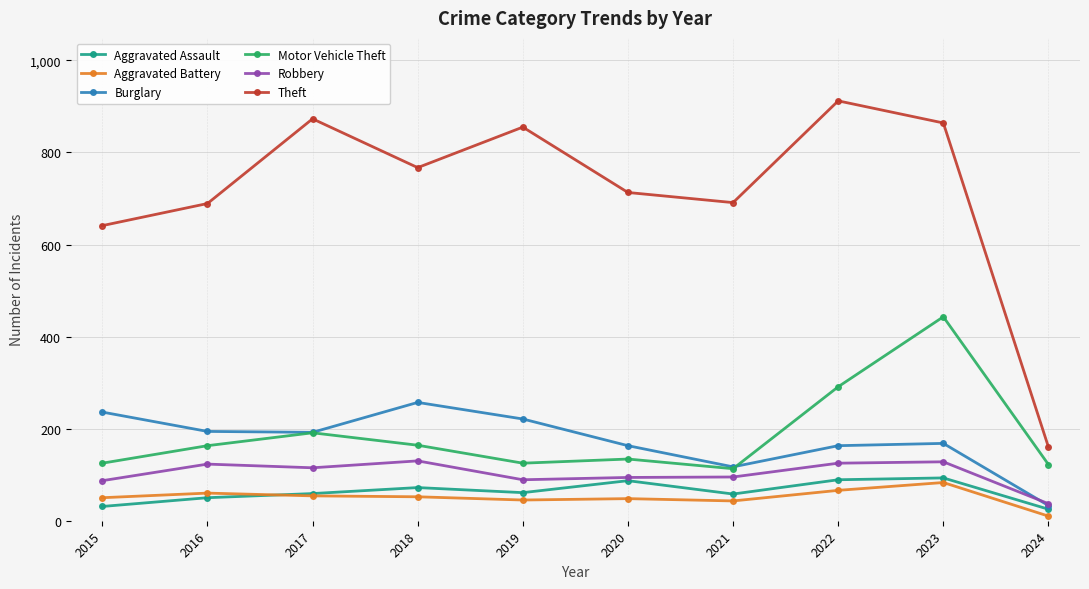

Rank the series by their maximum value, from highest to lowest.

Theft, Motor Vehicle Theft, Burglary, Robbery, Aggravated Assault, Aggravated Battery